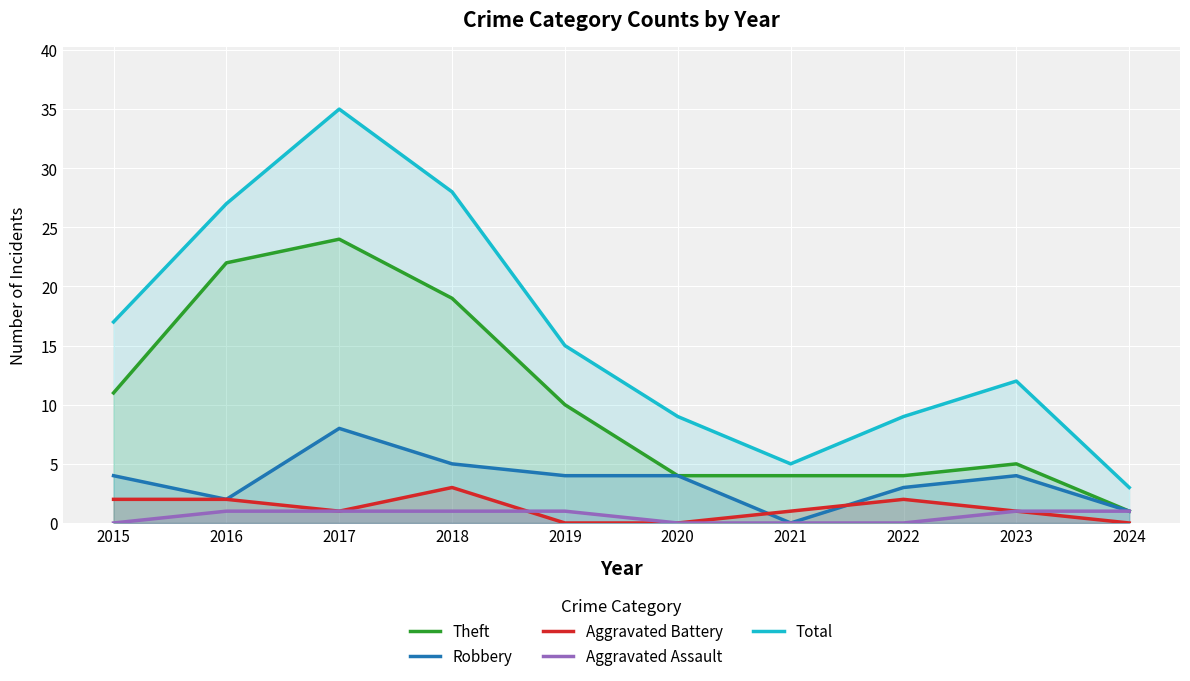

Which series has the largest range (max minus min)?

Total